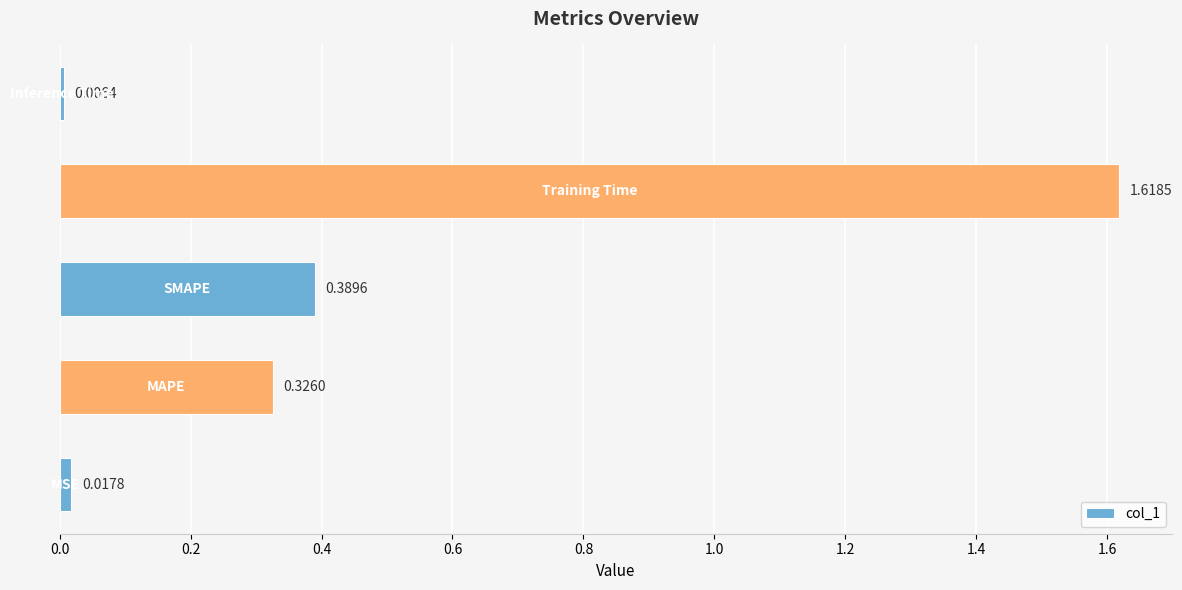

What is the average value?

0.5